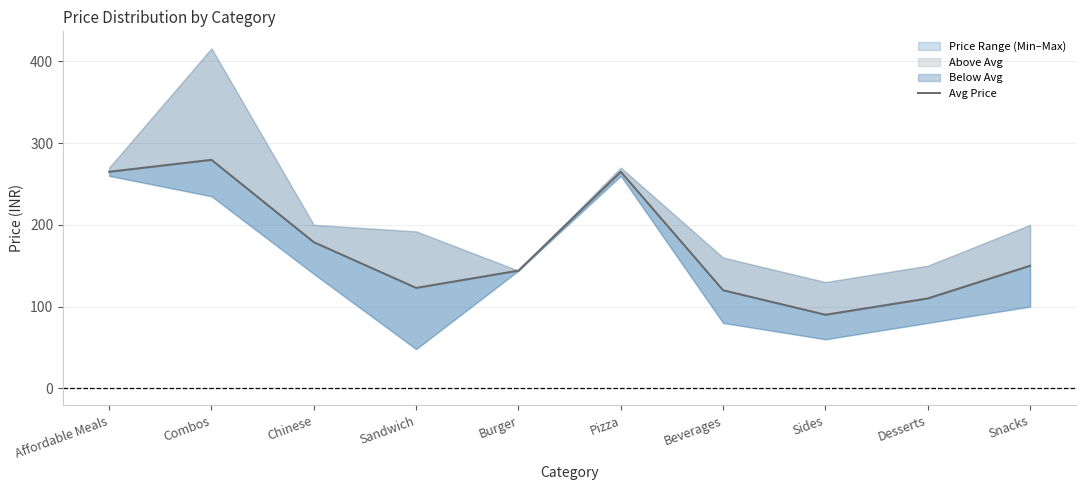

Reading left to right, extract all data points from this chart.

265.0	279.6	178.8	122.9	144.0	265.0	120.0	90.0	110.0	150.0